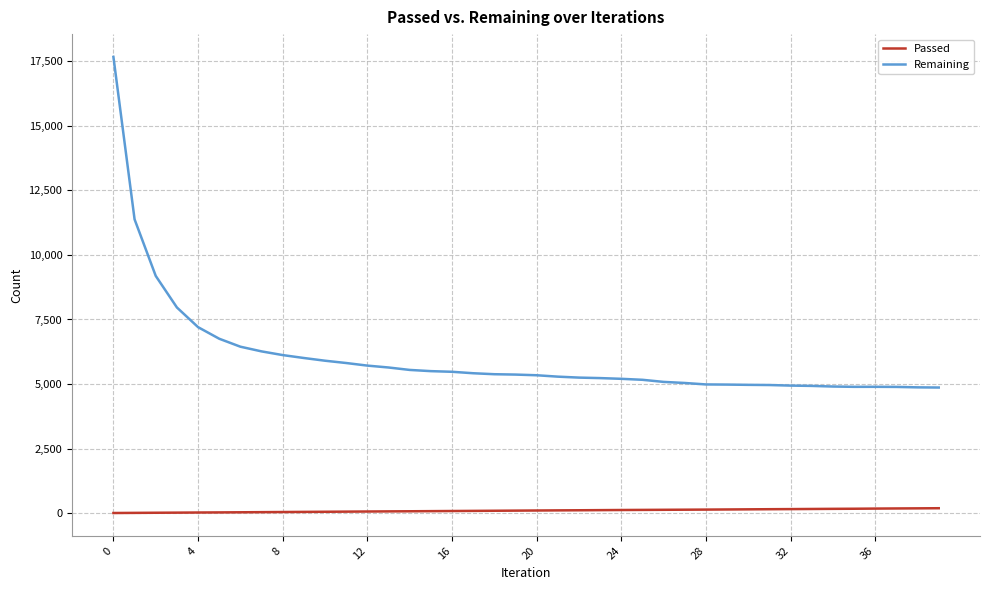

At how many categories does at least one series exceed 3900?

40